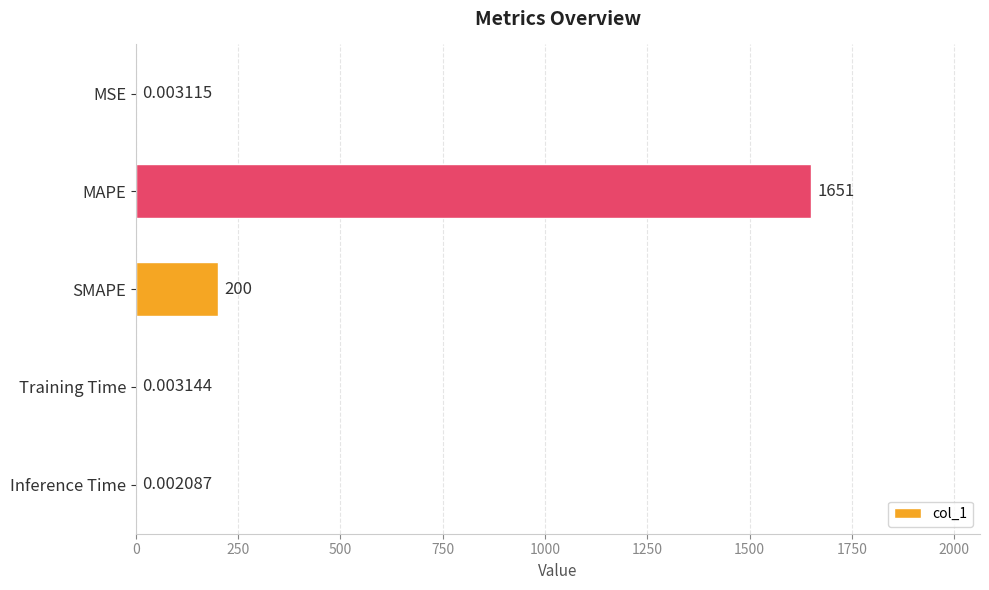

What is the sum of the values at Training Time and SMAPE?

200.0